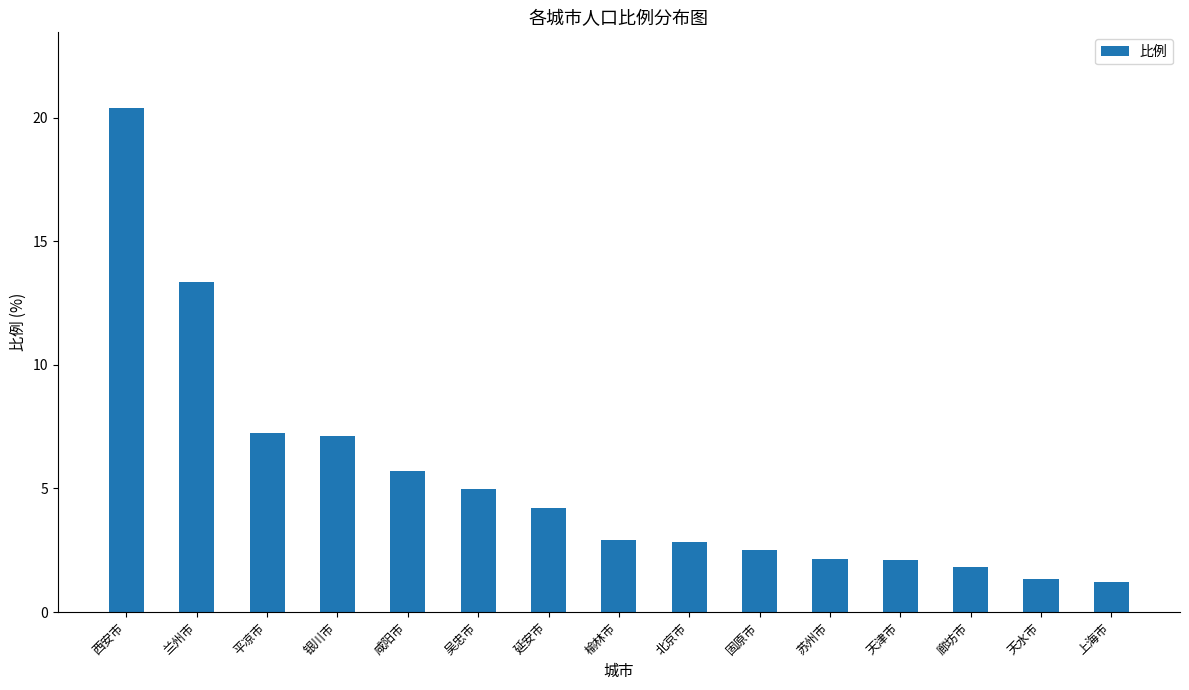

What is the sum of all values?

79.8